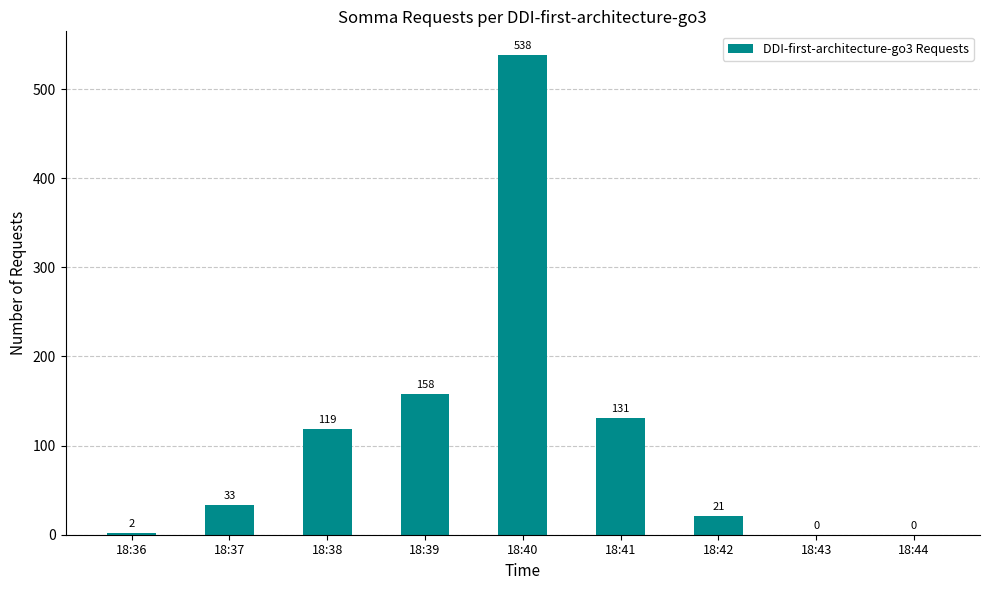

The value at 18:39 is 158. True or false?

True